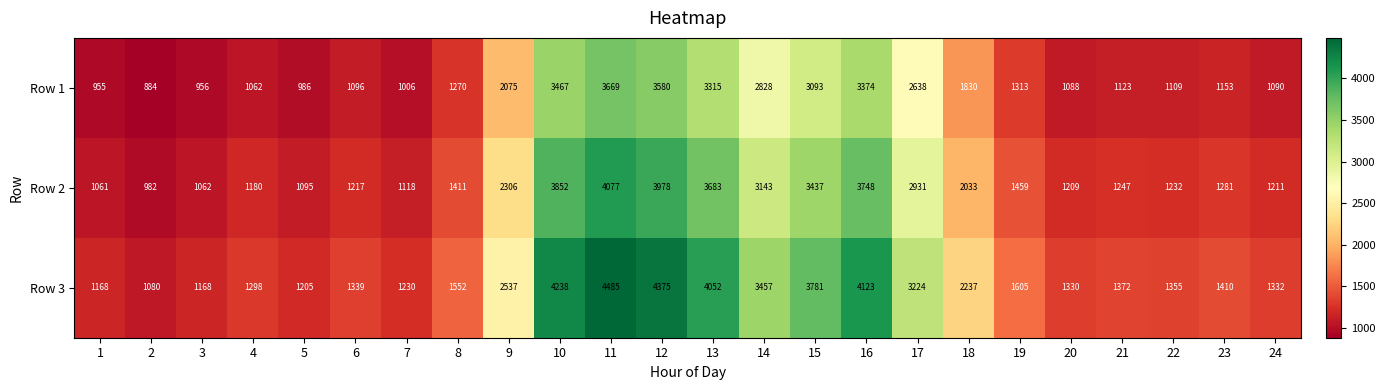

What is the lowest value of the Row 3 series?

1080